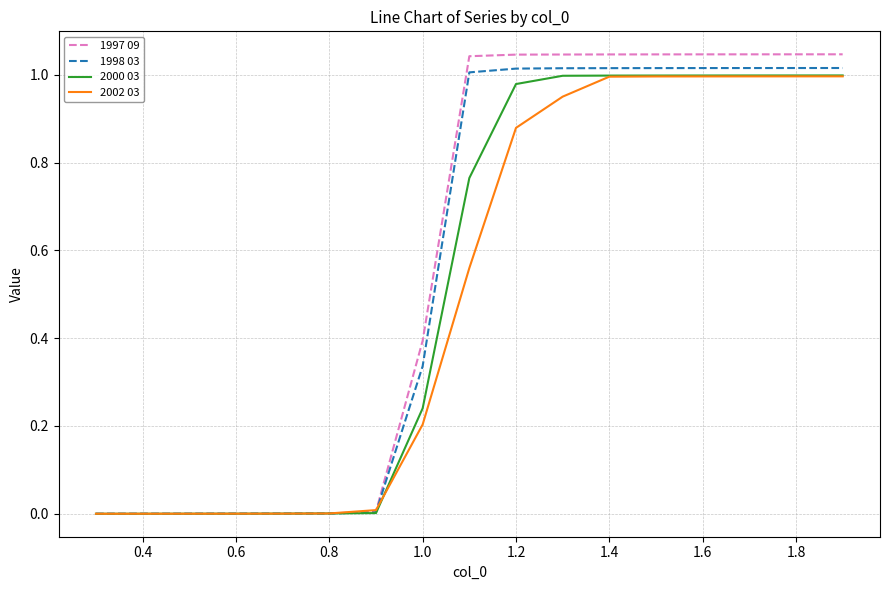

Which series has the widest spread of values?

1997 09